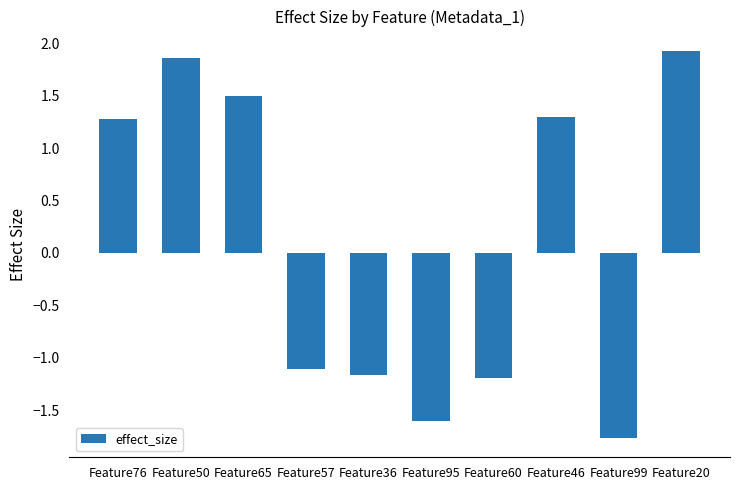

What is the label of the 8th bar from the right?

Feature65